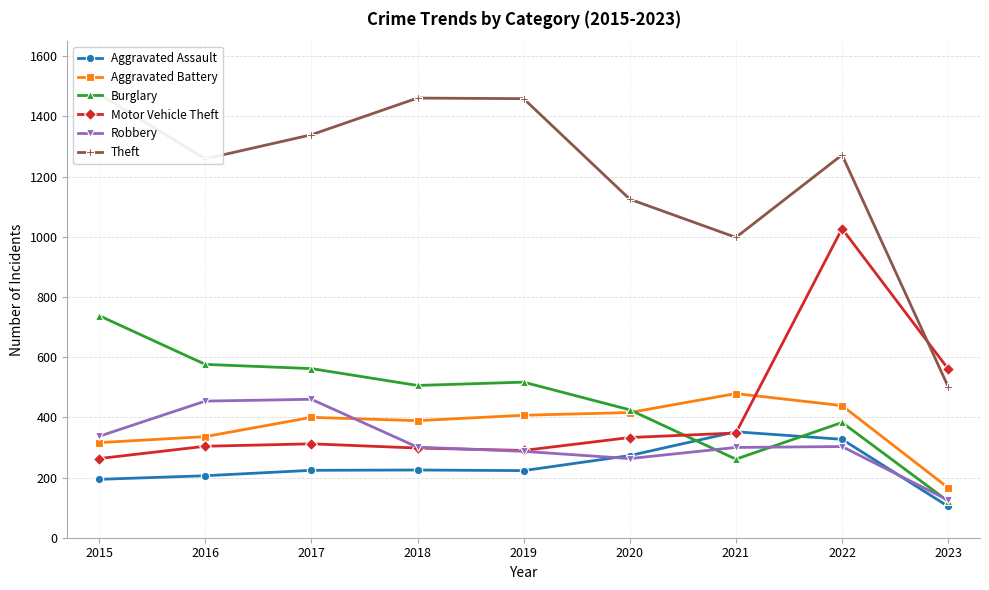

Which has a higher value, 2018 or 2017?

2018